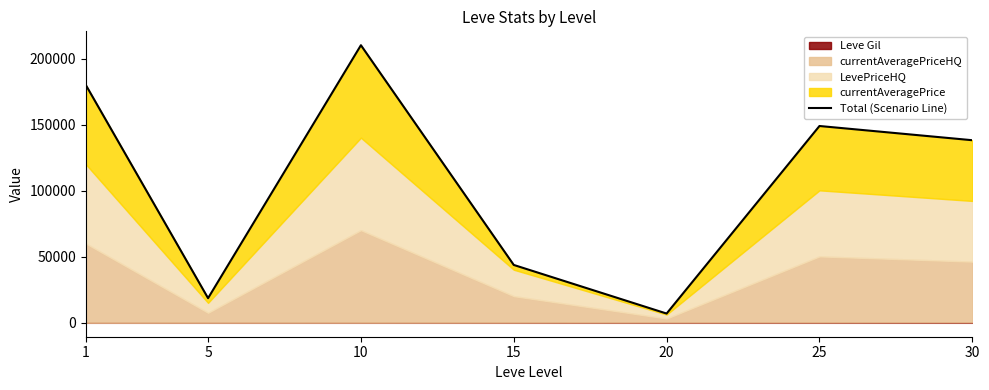

Rank the categories by value from highest to lowest.

10, 1, 25, 30, 15, 5, 20